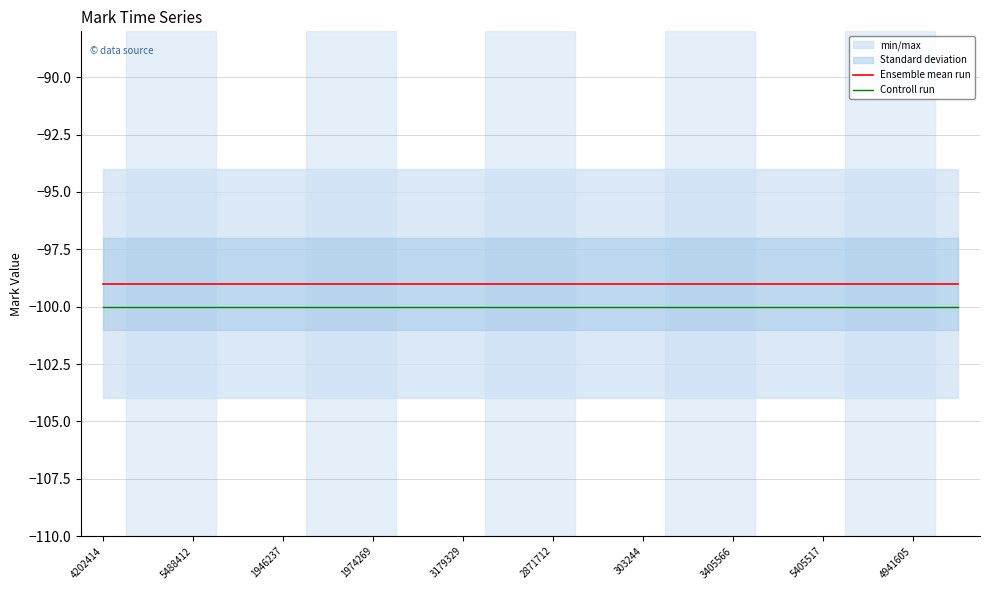

At which category does the chart reach its minimum across all series?

4202414